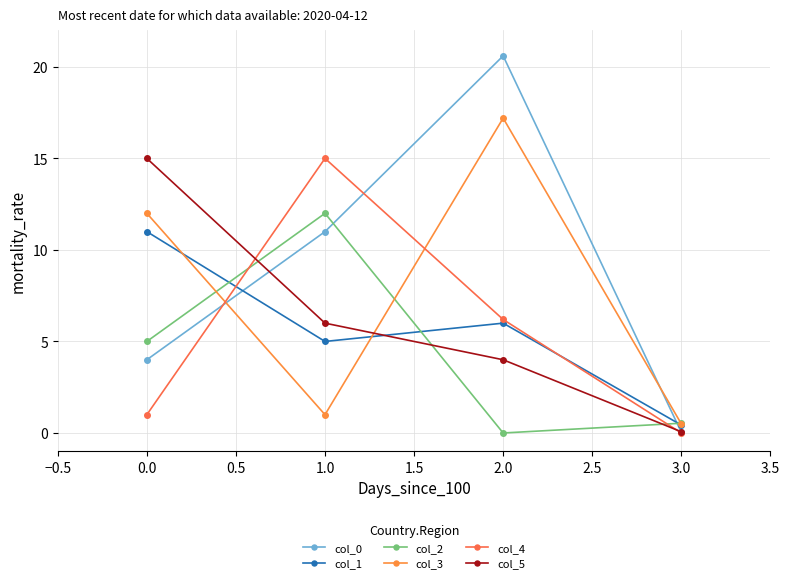

What position from the left is 0.0?

1